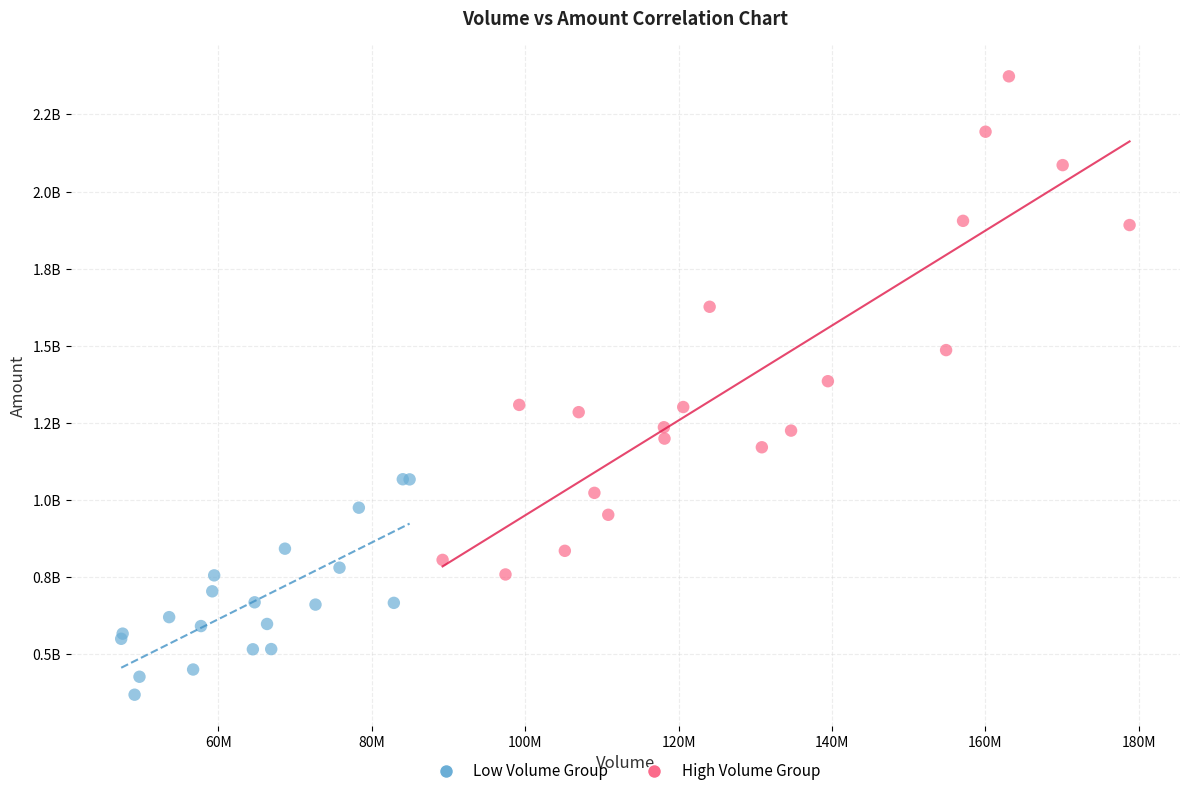

Which series contains the lowest Y value?

Low Volume Group